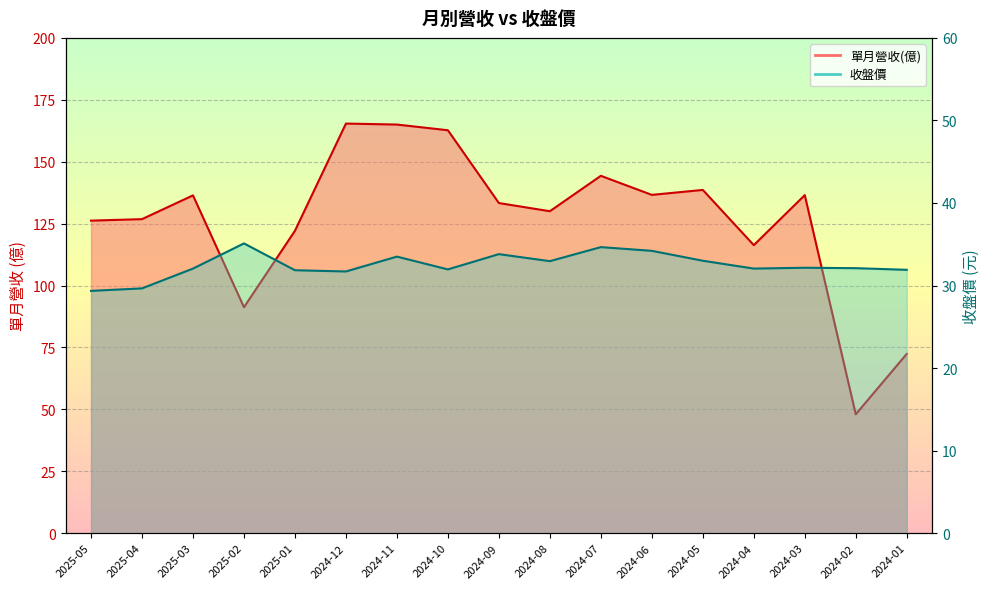

True or false: 單月營收(億) has a value of 138.6 at 2024-05.

True